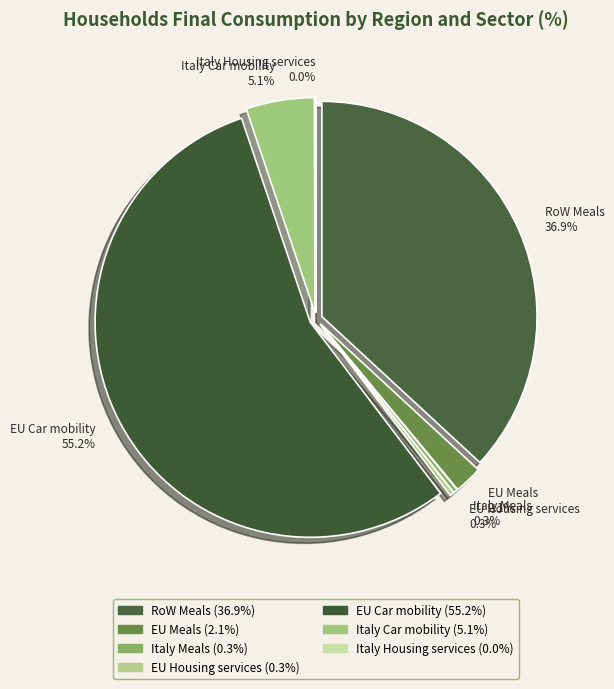

Count the number of slices in the pie.

7